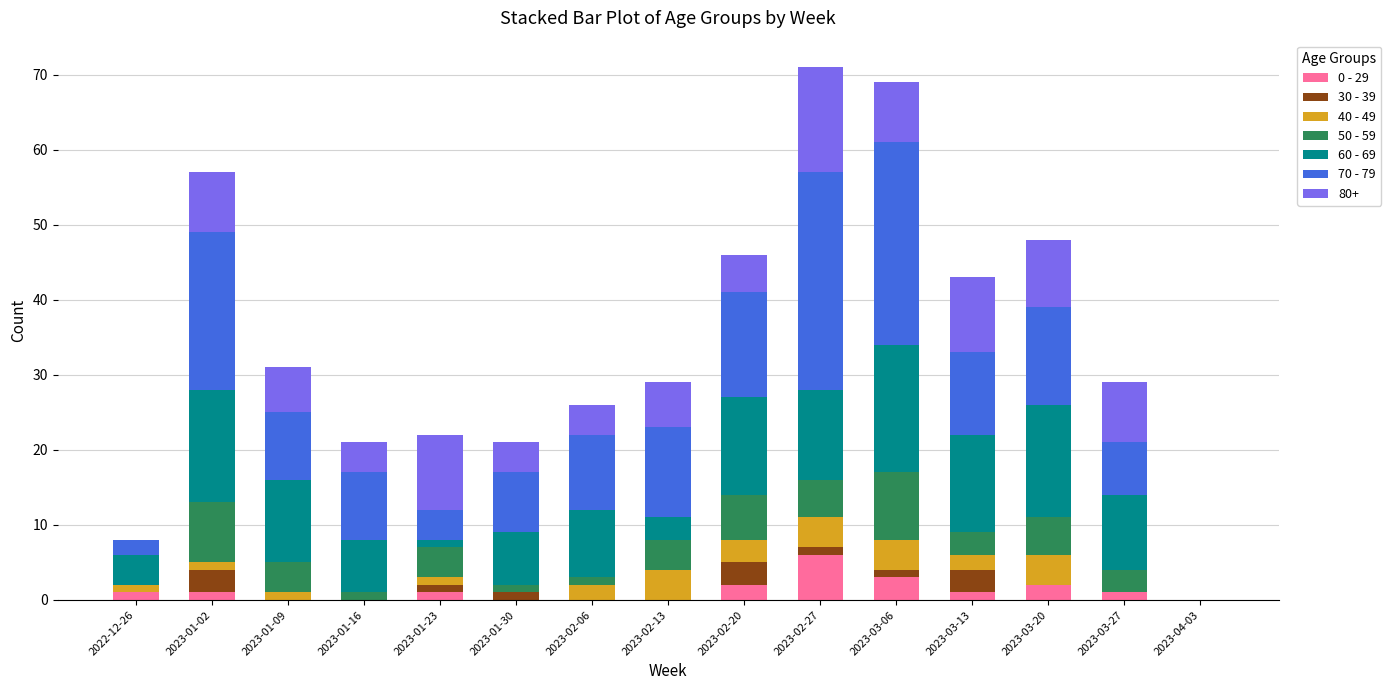

The 0 - 29 series shows 3 at 2023-03-06. True or false?

True